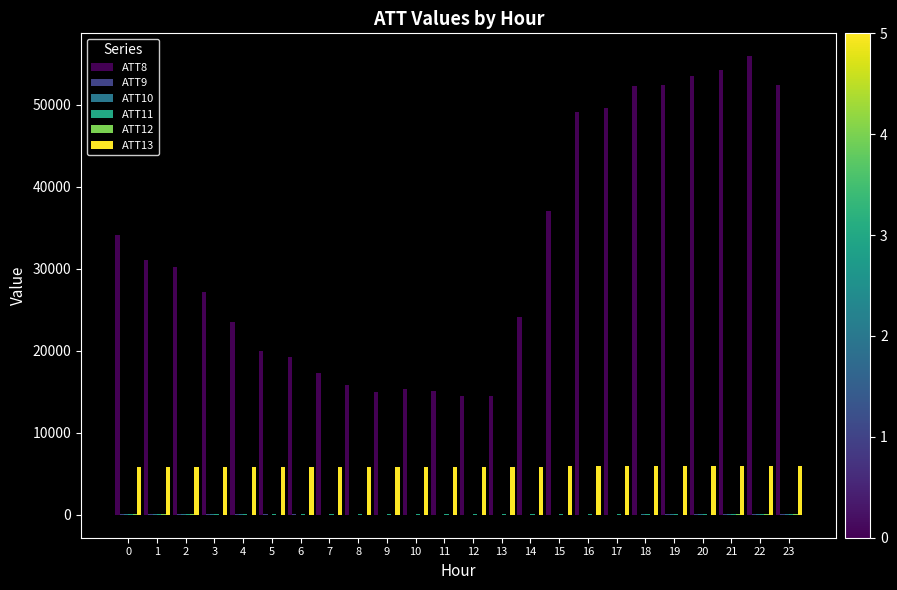

Which series has the largest total across all categories?

ATT8